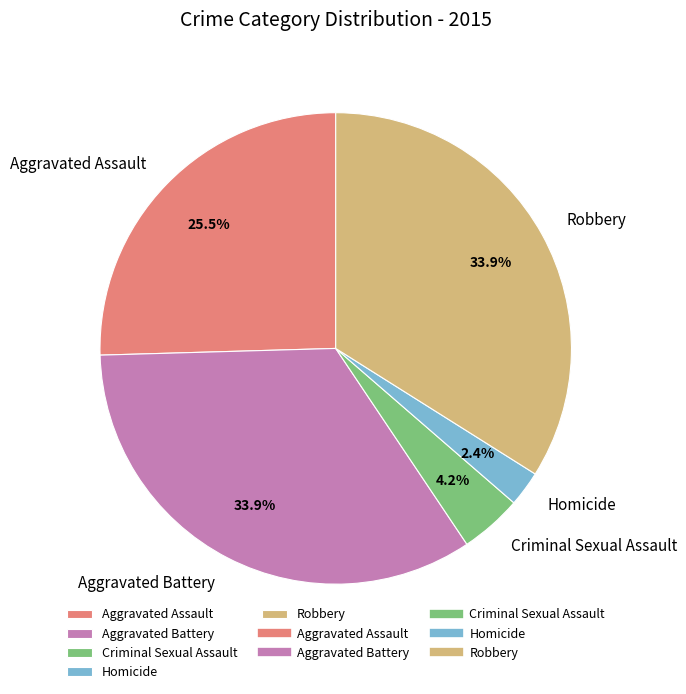

Does Robbery represent more than half of the total?

No